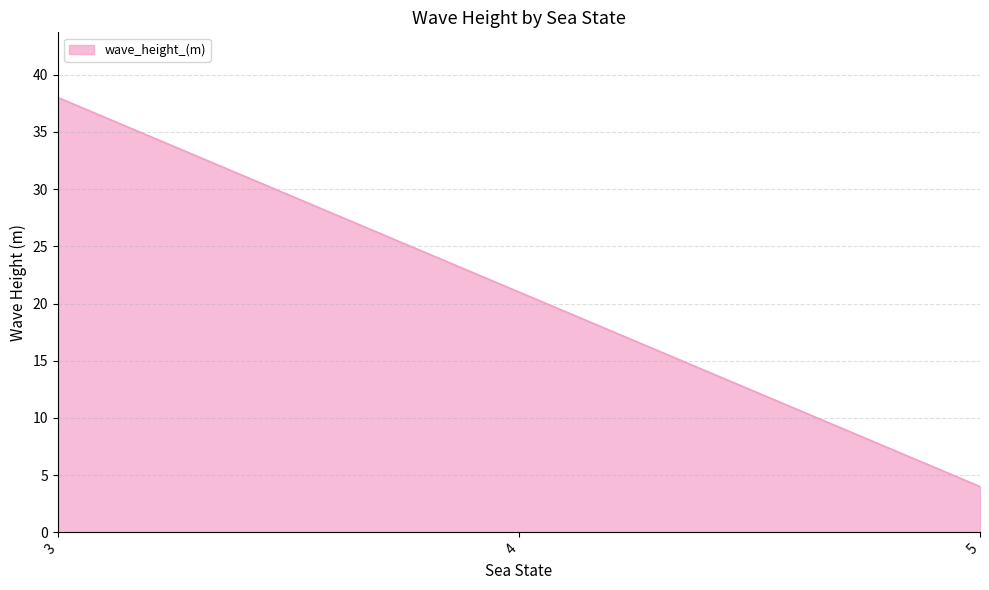

What is the greatest value displayed?

38